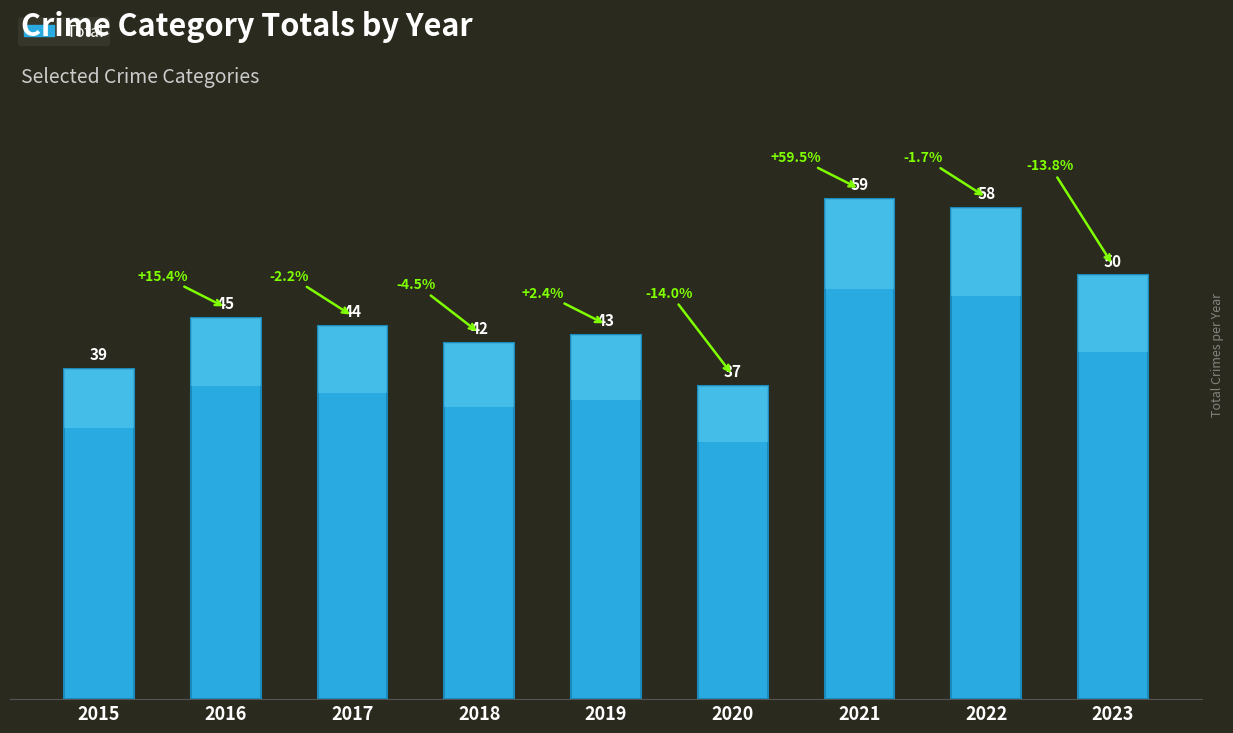

At which category does the chart reach its minimum across all series?

2020